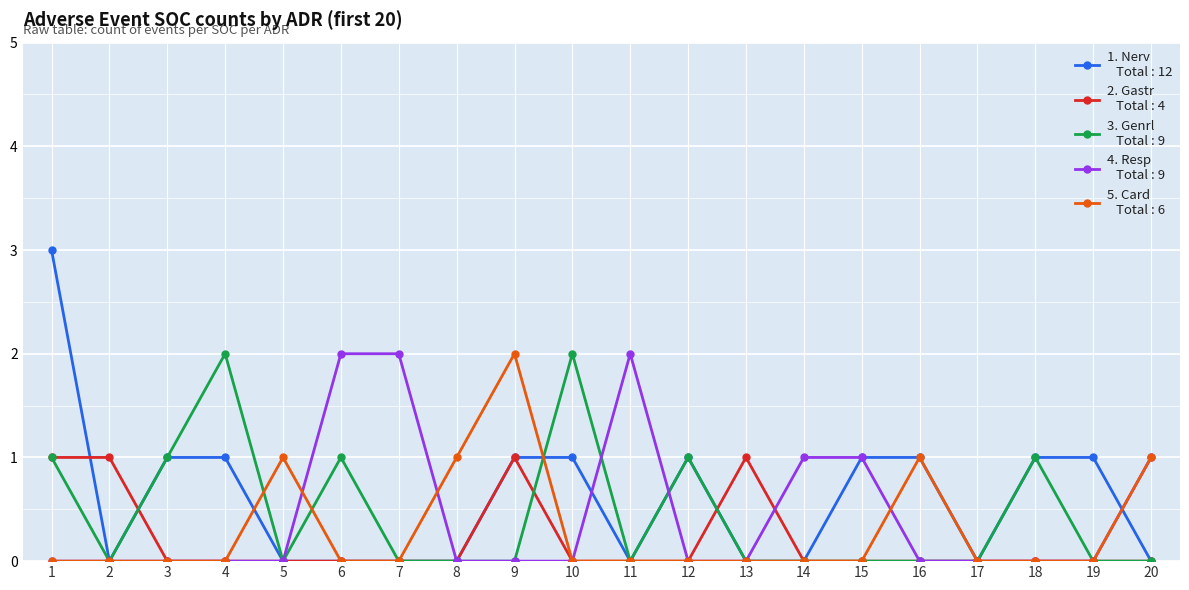

Reading left to right, list all the values displayed in this chart.

Nerv: 3	0	1	1	0	0	0	0	1	1	0	1	0	0	1	1	0	1	1	0
Gastr: 1	1	0	0	0	0	0	0	1	0	0	0	1	0	0	0	0	0	0	0
Genrl: 1	0	1	2	0	1	0	0	0	2	0	1	0	0	0	0	0	1	0	0
Resp: 0	0	0	0	0	2	2	0	0	0	2	0	0	1	1	0	0	0	0	1
Card: 0	0	0	0	1	0	0	1	2	0	0	0	0	0	0	1	0	0	0	1